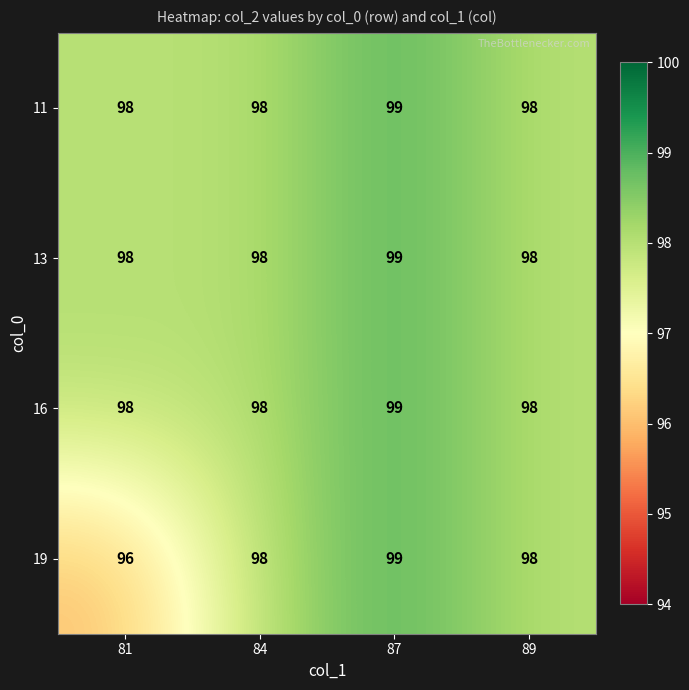

Is it true that 16 equals 99 at 87?

True